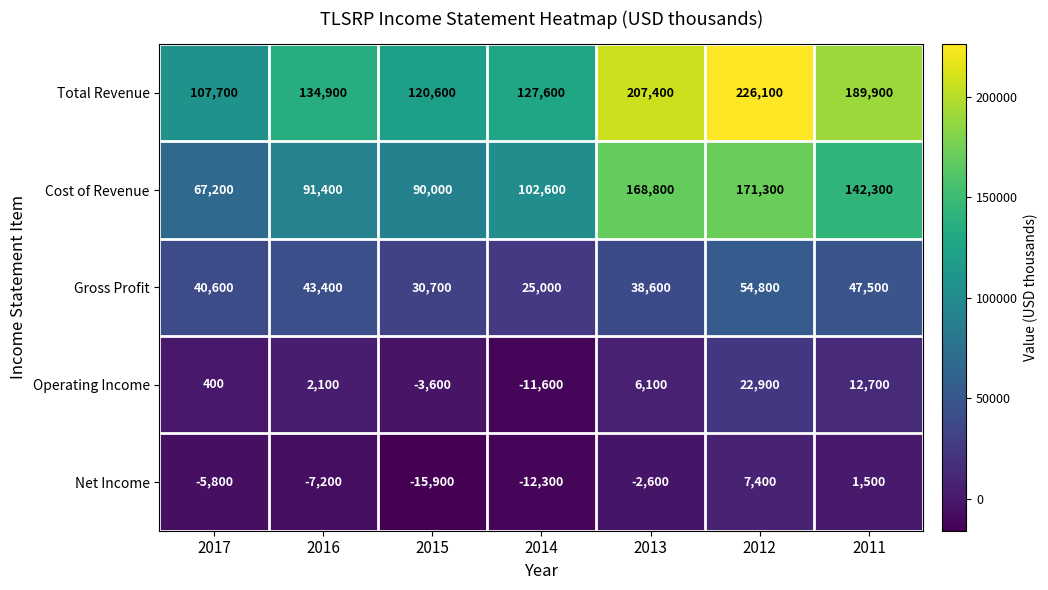

What is the sum of all Cost of Revenue values?

833600